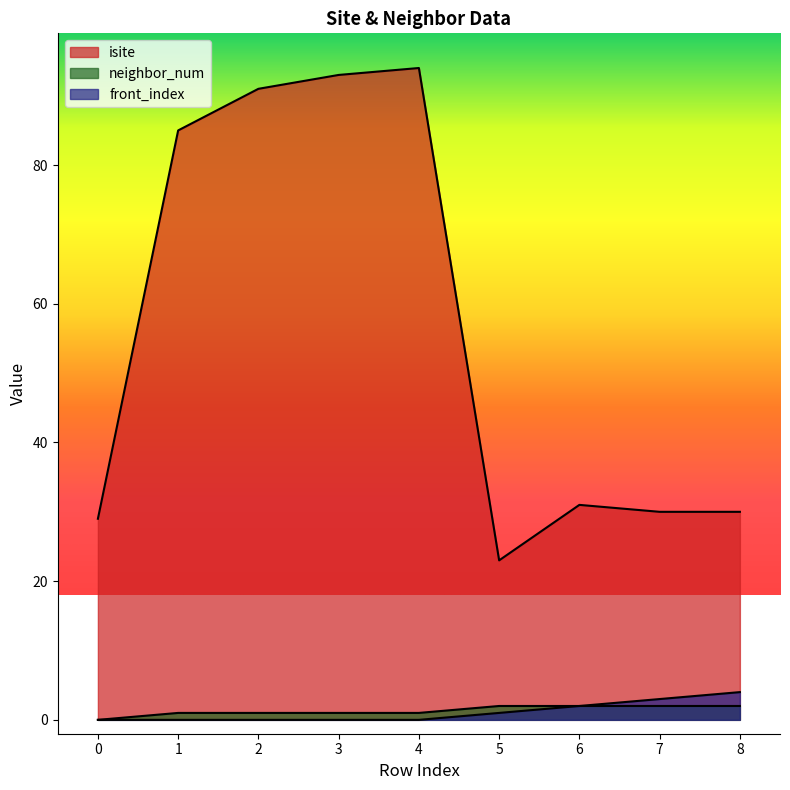

Where is neighbor_num nearest to the value 1?

1